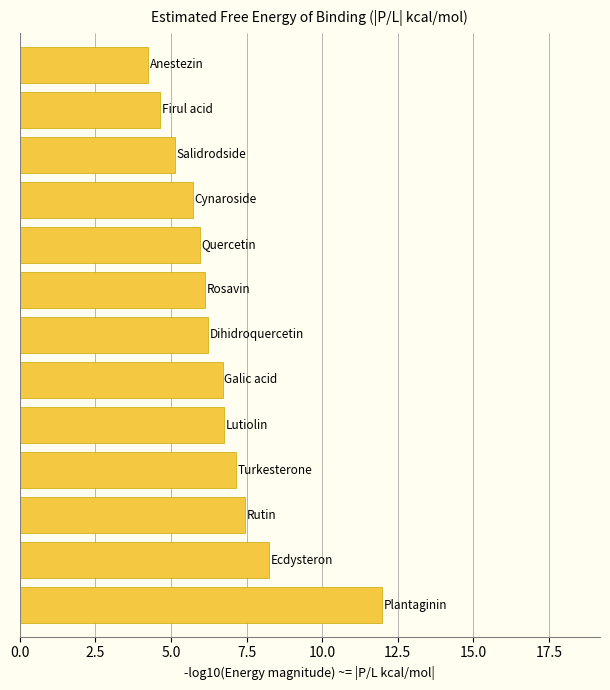

What is the greatest value displayed?

12.0